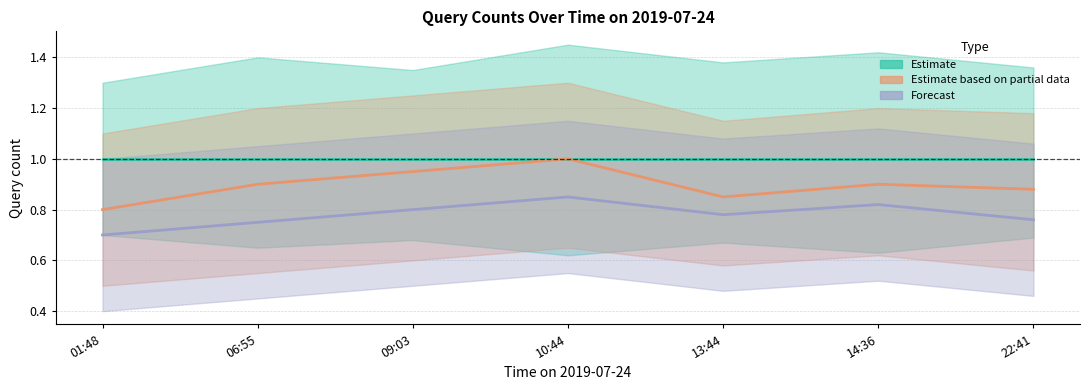

List the labels in order of Estimate based on partial data value, largest first.

10:44, 09:03, 06:55, 14:36, 22:41, 13:44, 01:48